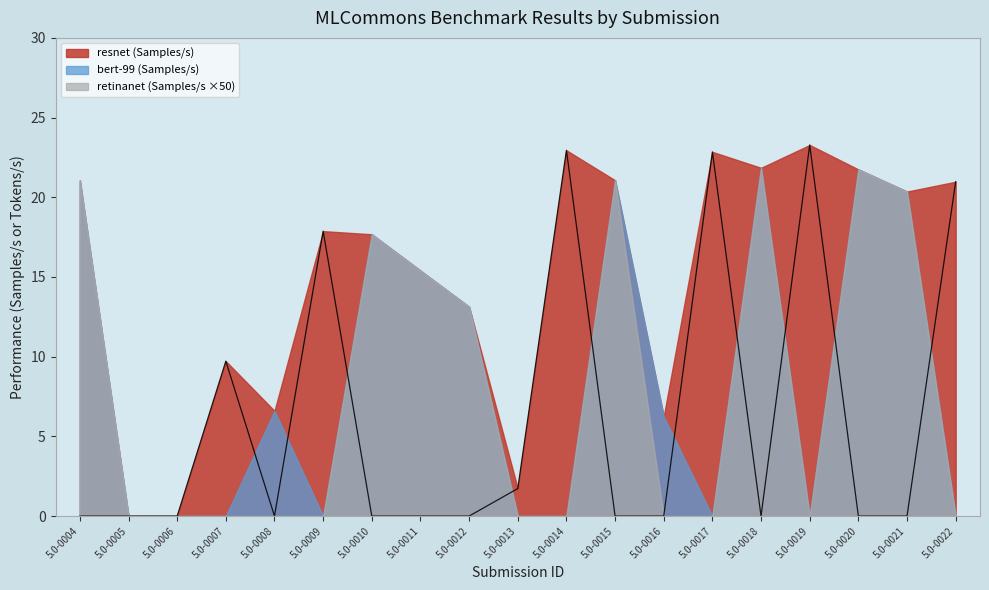

Between which two adjacent categories do bert-99 (Samples/s) and resnet (Samples/s) first intersect?

5.0-0007 and 5.0-0008